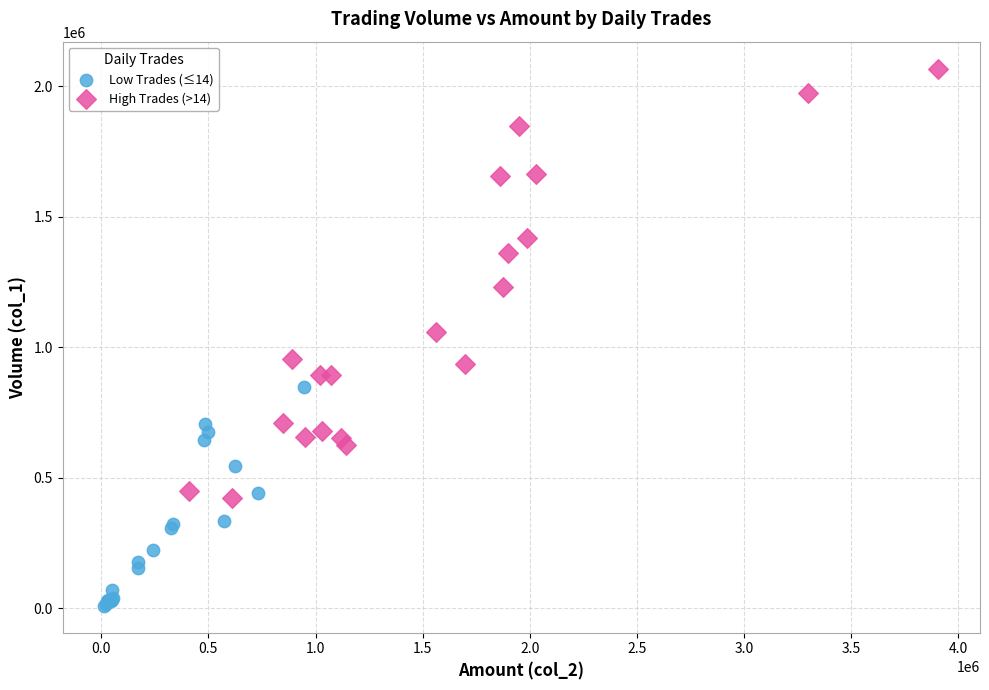

Which series contains the lowest Y value?

Low Trades (≤14)